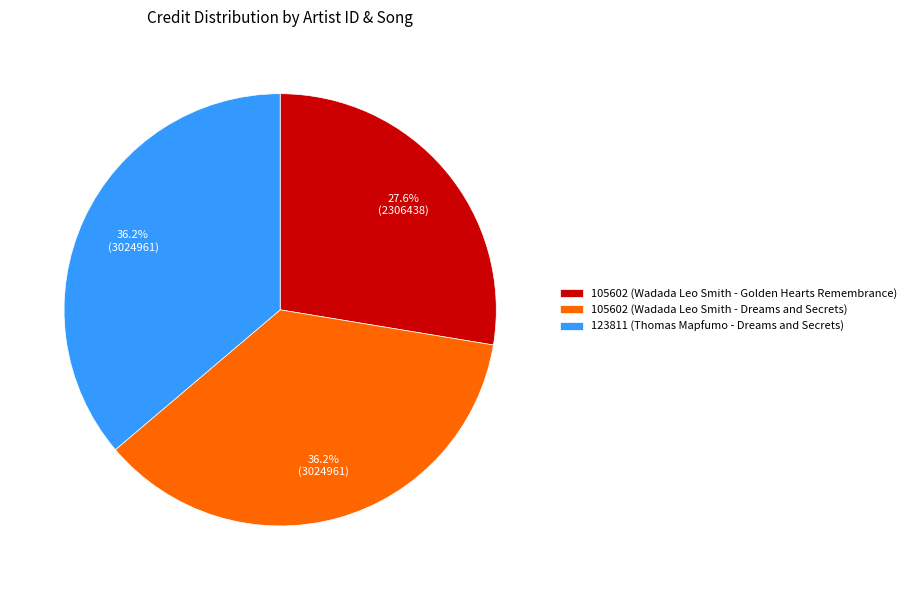

Count the number of slices in the pie.

3